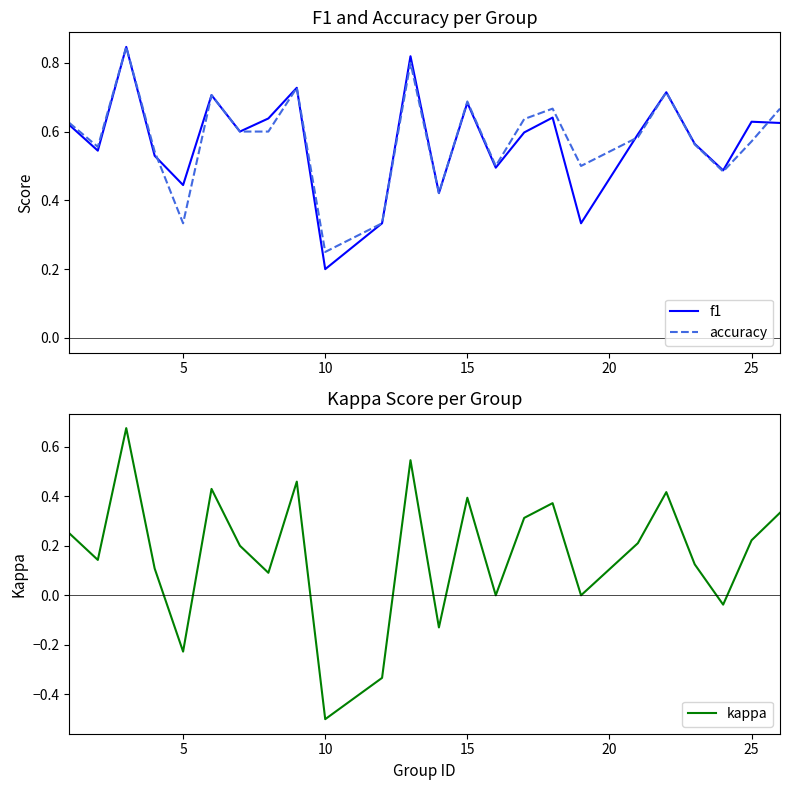

What is the lowest value of the kappa series?

-0.5